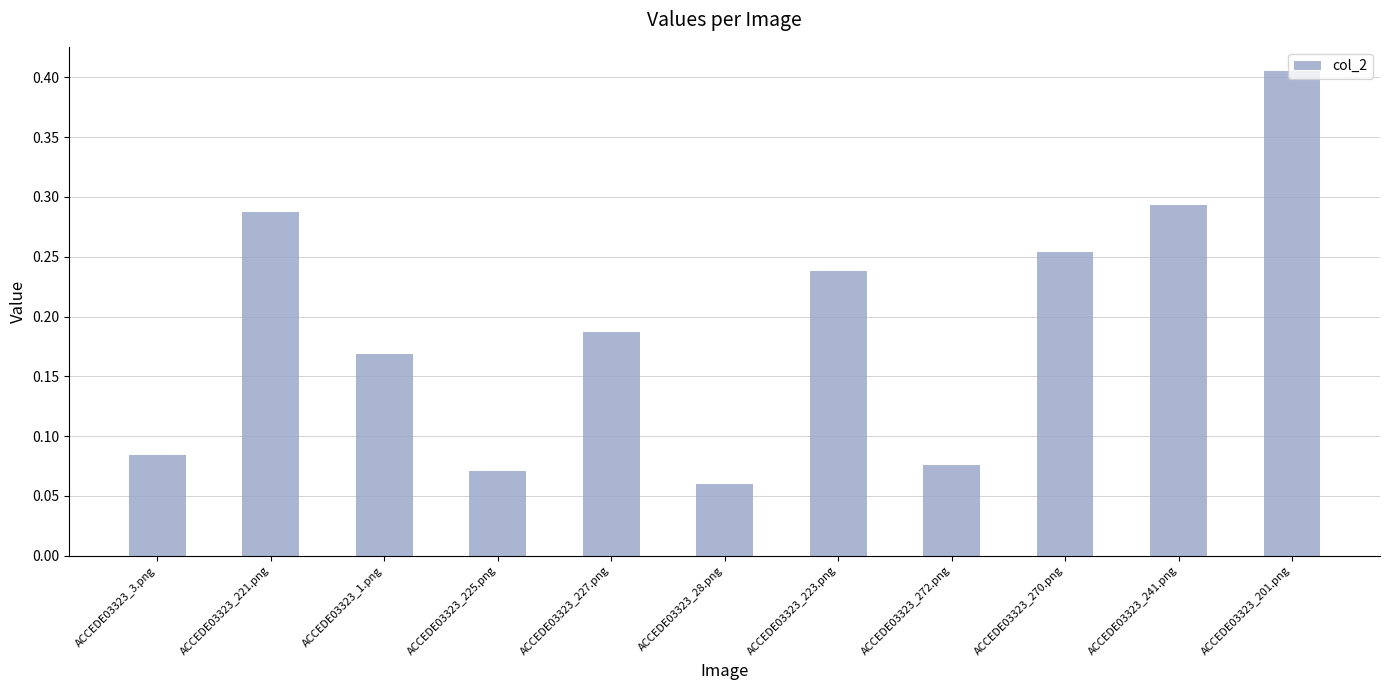

True or false: the data shows 0.7 at ACCEDE03323_201.png.

False